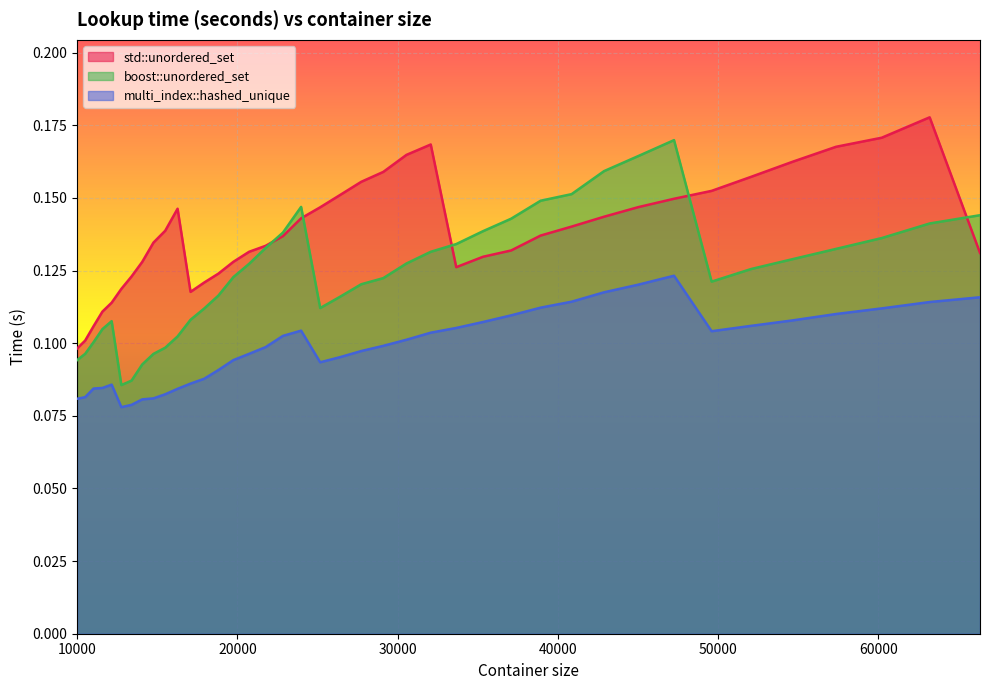

In boost::unordered_set, how many points are lower than both neighbors (excluding endpoints)?

3